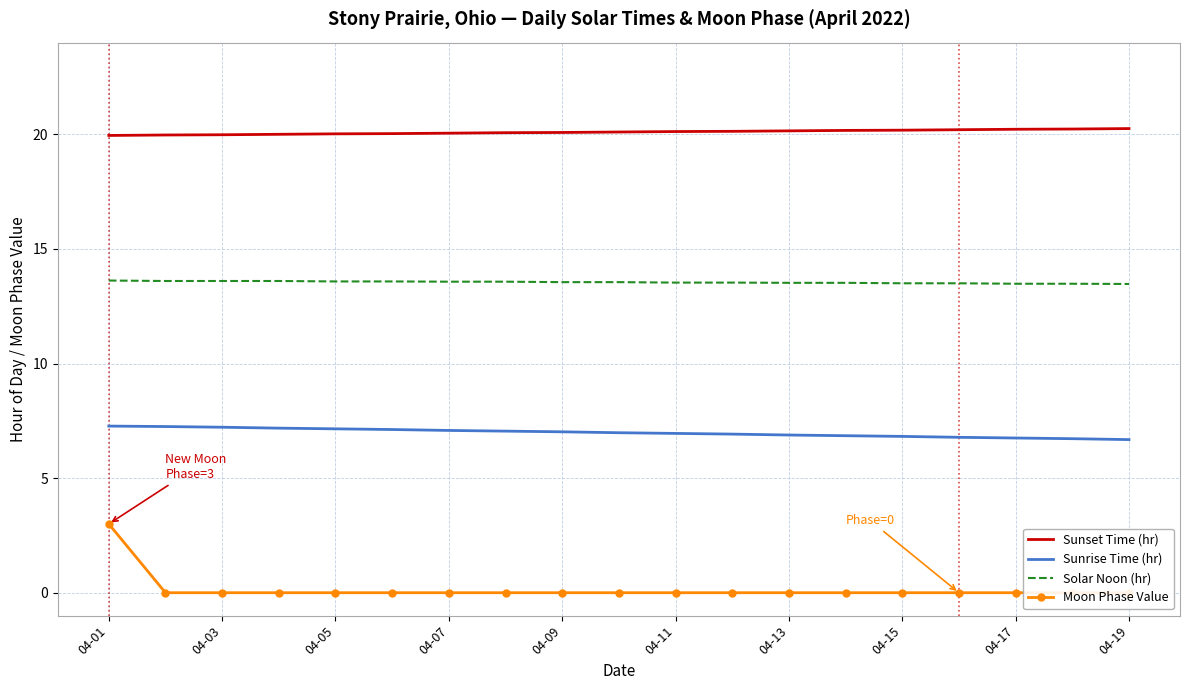

True or false: Sunrise Time (hr) and Sunset Time (hr) intersect in this chart.

False